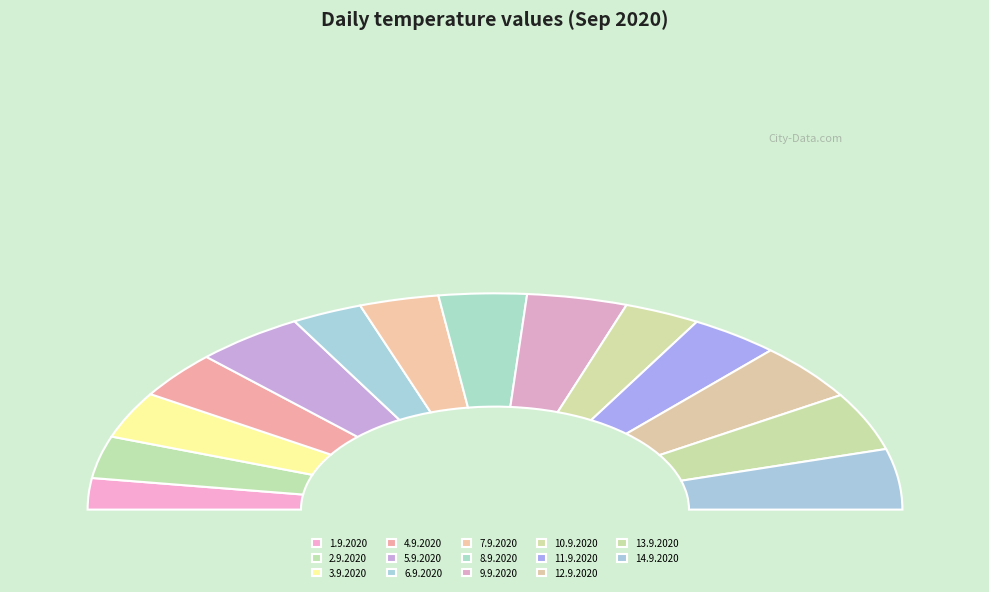

Which slice is the smallest?

1.9.2020